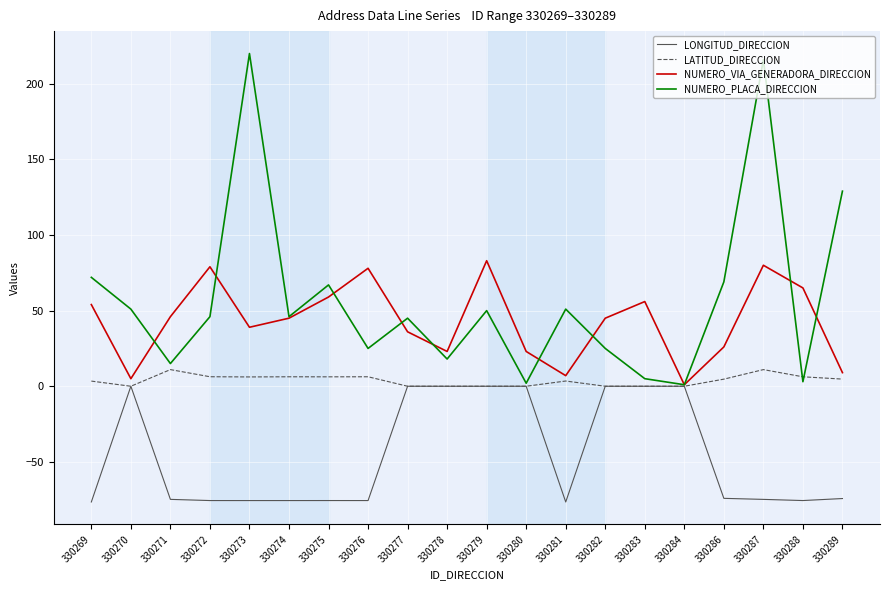

What is the average value of the NUMERO_VIA_GENERADORA_DIRECCION series?

43.0